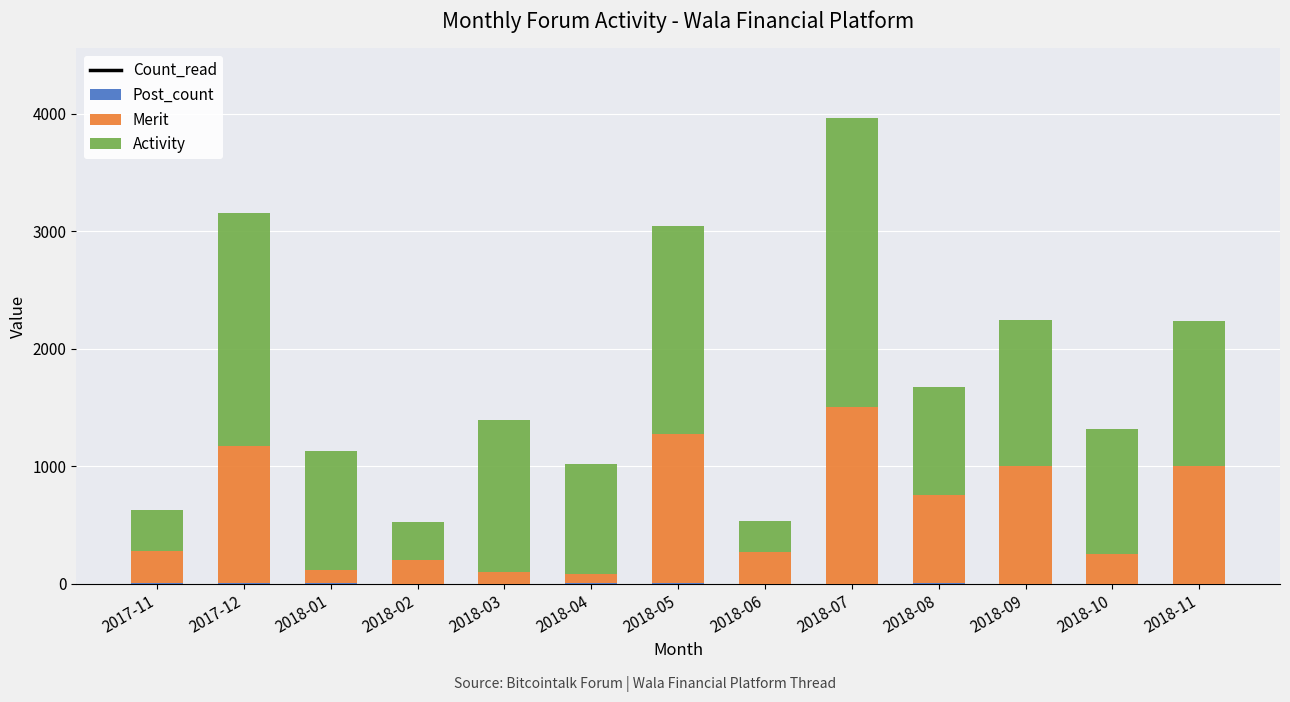

What is the label of the 2nd bar from the left?

2017-12